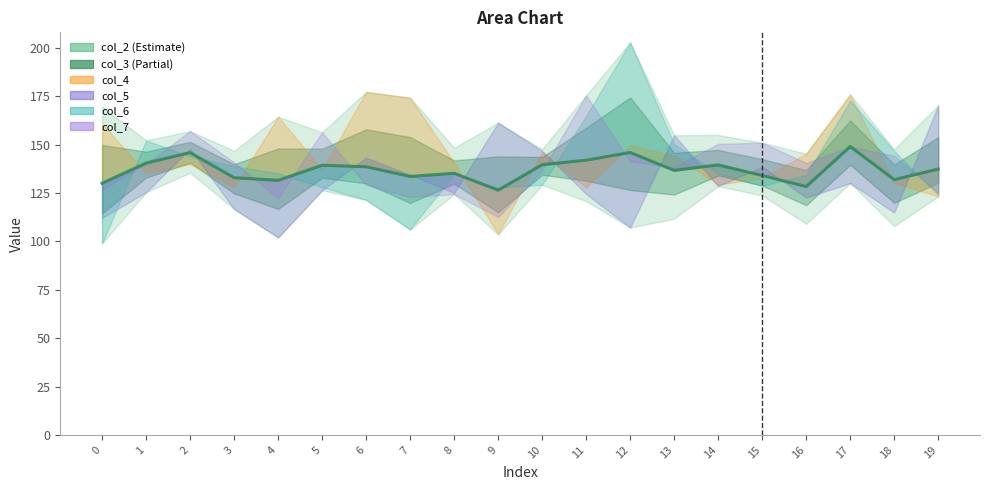

How many lines are shown in the chart?

1